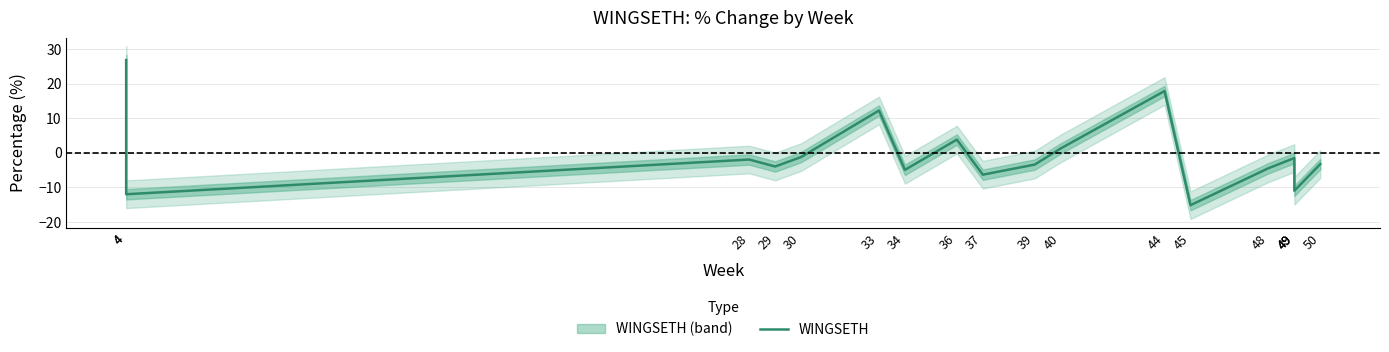

List the labels in order of value, smallest first.

45, 4, 49, 37, 34, 48, 29, 39, 50, 28, 49, 49, 30, 40, 36, 33, 44, 4